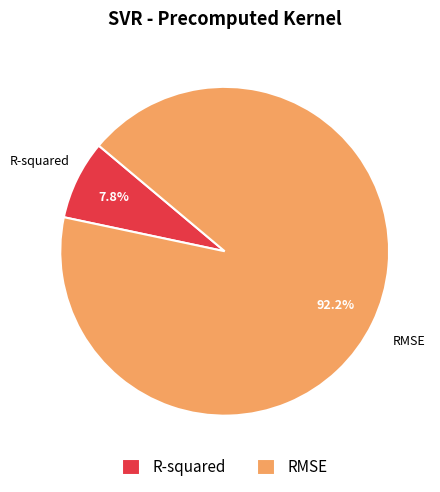

What is the total percentage of RMSE and R-squared?

100.0%